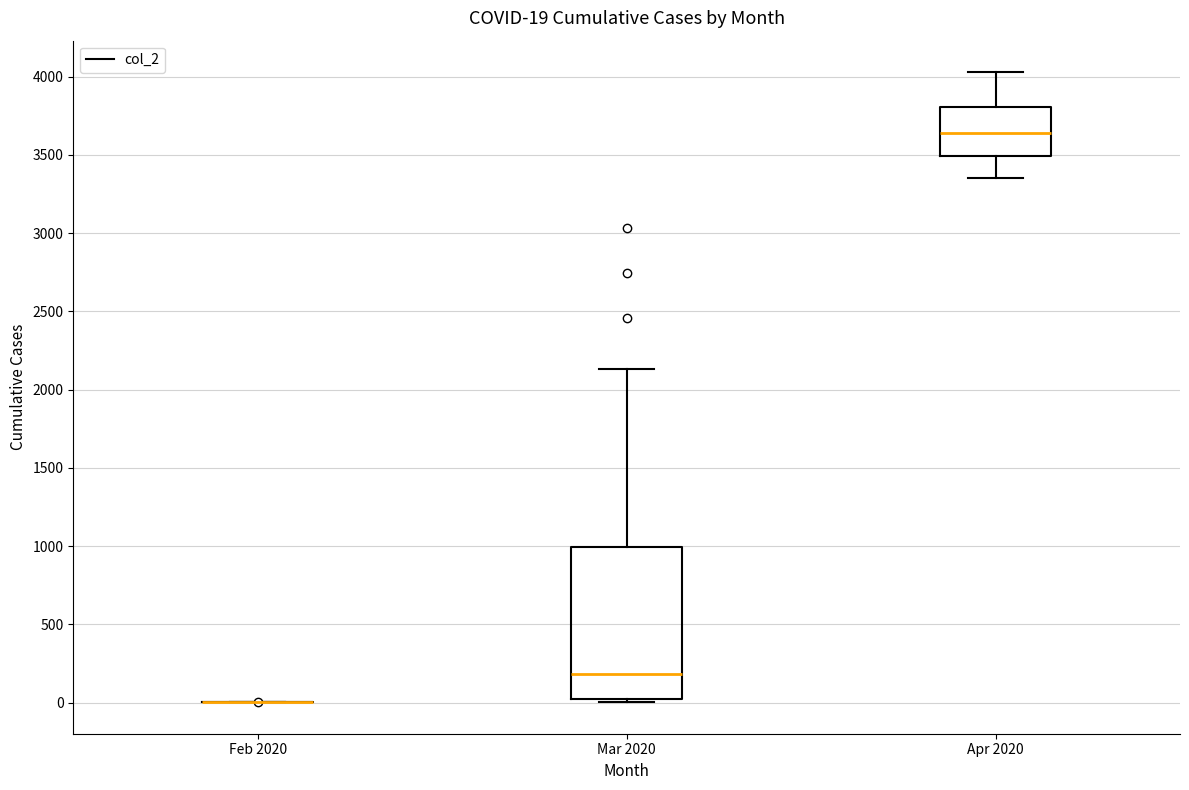

Comparing the boxes themselves (not the whiskers), which one is the tallest?

Mar 2020